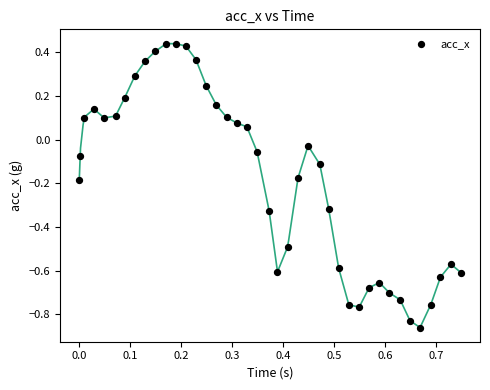

What is the range of X values (max minus min)?

0.7